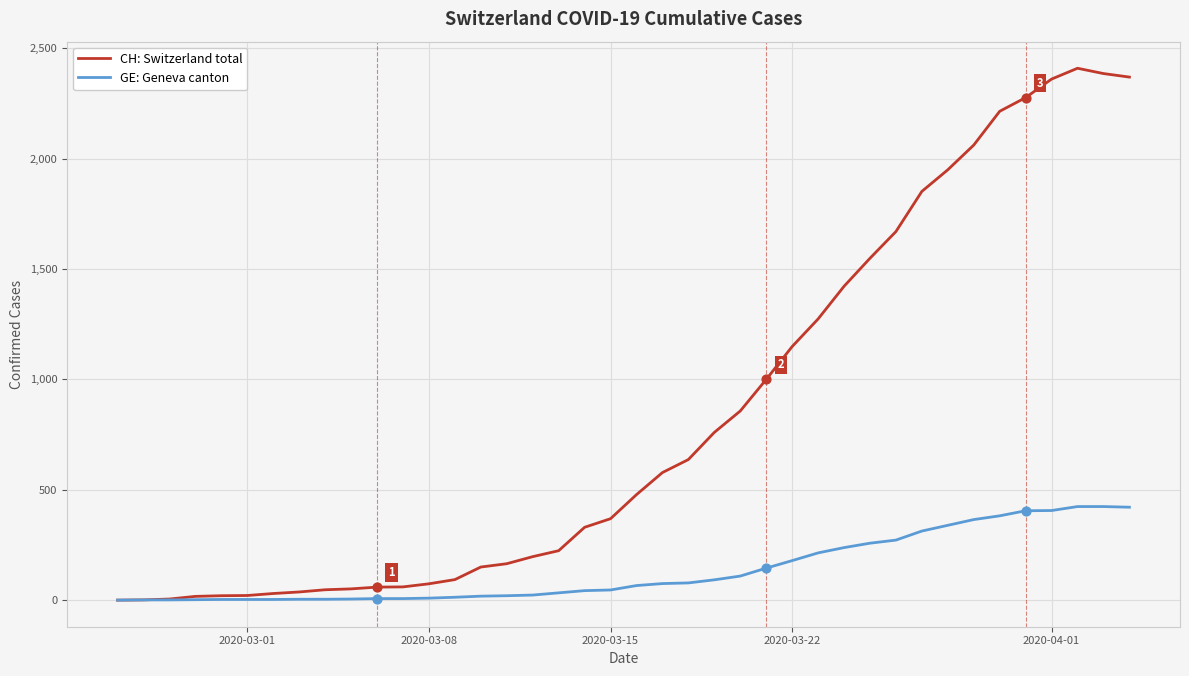

Which series has the largest total across all categories?

CH: Switzerland total